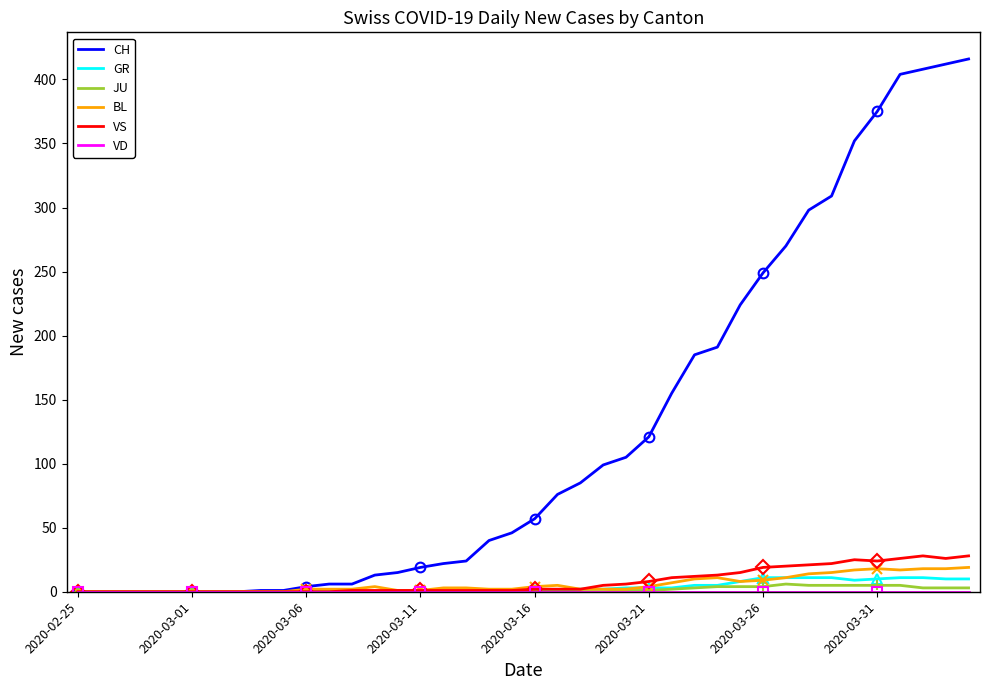

What are all the series names shown in the legend?

CH, GR, JU, BL, VS, VD